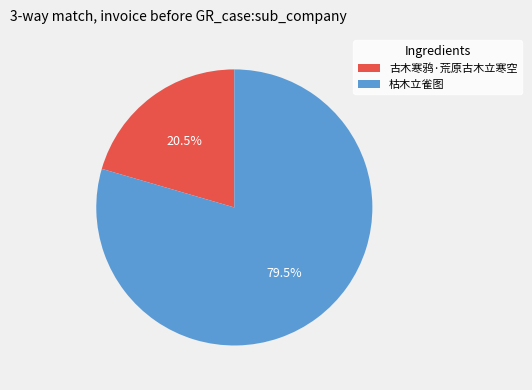

How many segments does this pie chart have?

2